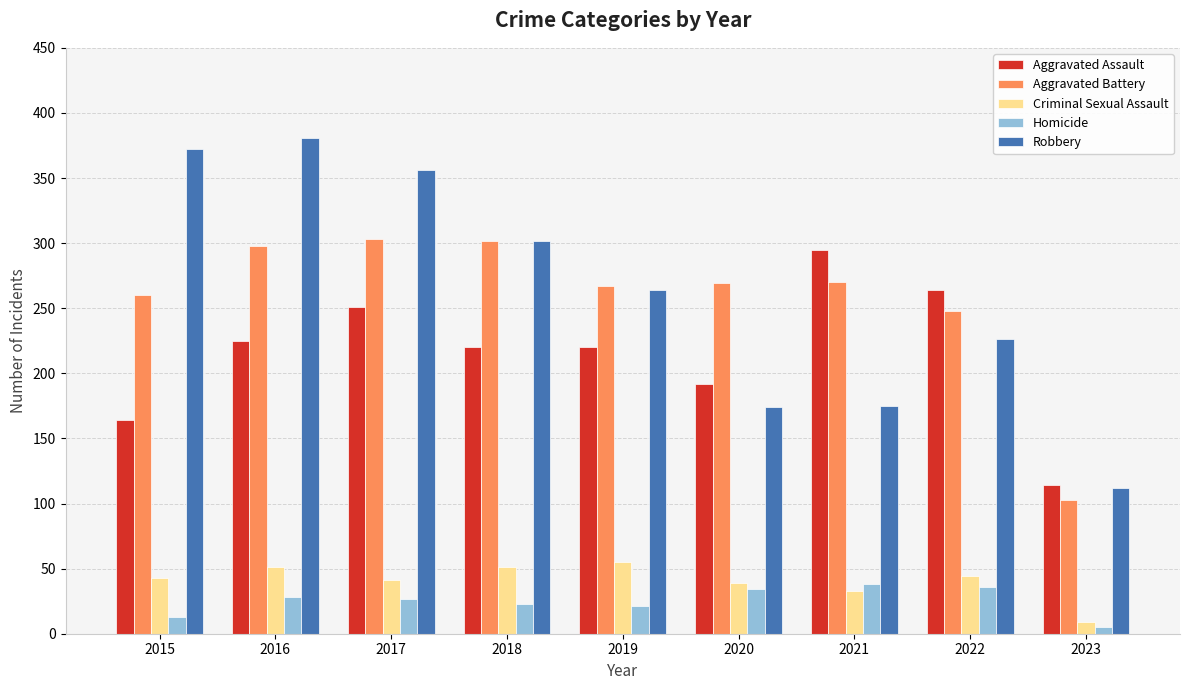

What is the sum of all Criminal Sexual Assault values?

366